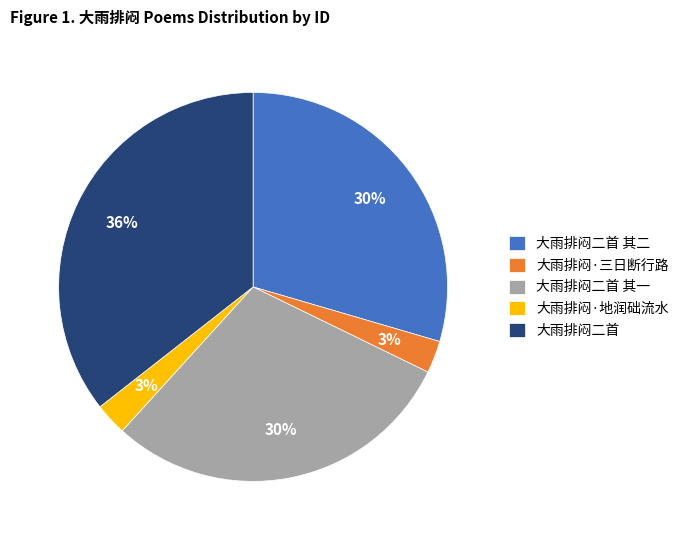

To the nearest percent, what percentage of the pie is 大雨排闷·地润础流水?

3%